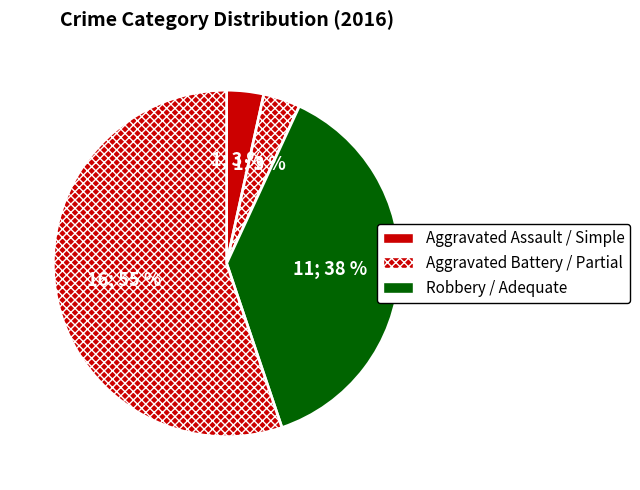

Count the number of slices in the pie.

4